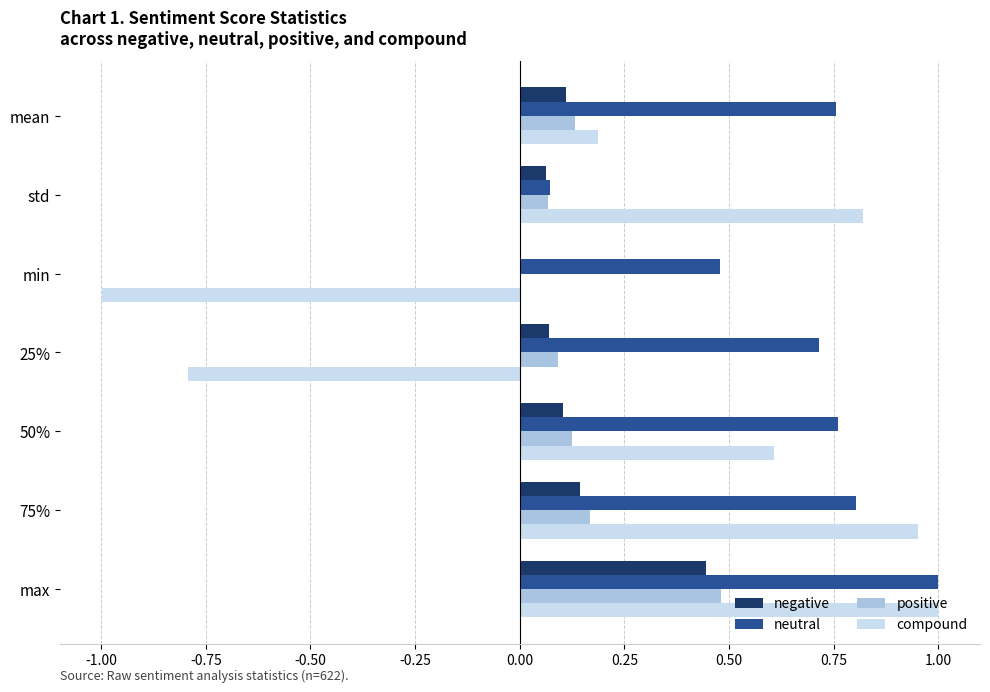

Which label corresponds to the largest value in the chart?

max